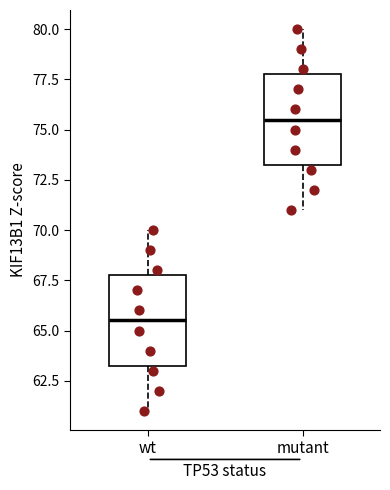

Reading left to right, read every box against the y-axis: the position of its median line, the range the box covers, and the ends of its whiskers. The values are not printed on the chart, so give them approximately, as read against the axis.

wt: median 65.5, box 63.5 to 68.0, whiskers 61.0 to 70.0
mutant: median 75.5, box 73.5 to 78.0, whiskers 71.0 to 80.0